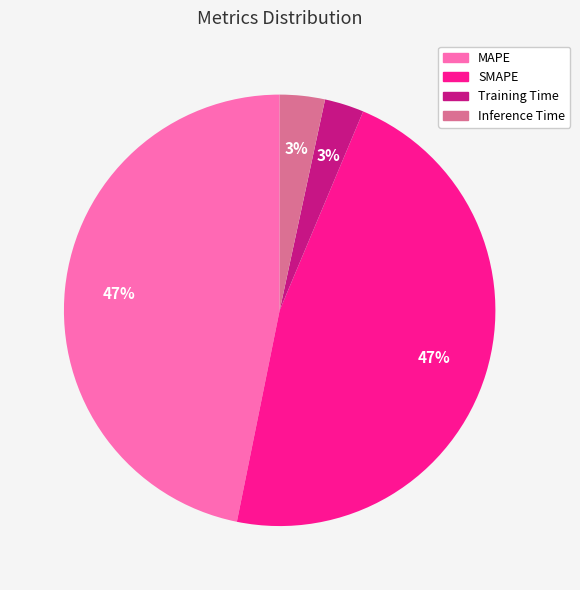

The MAPE slice represents 41% of the pie. True or false?

False